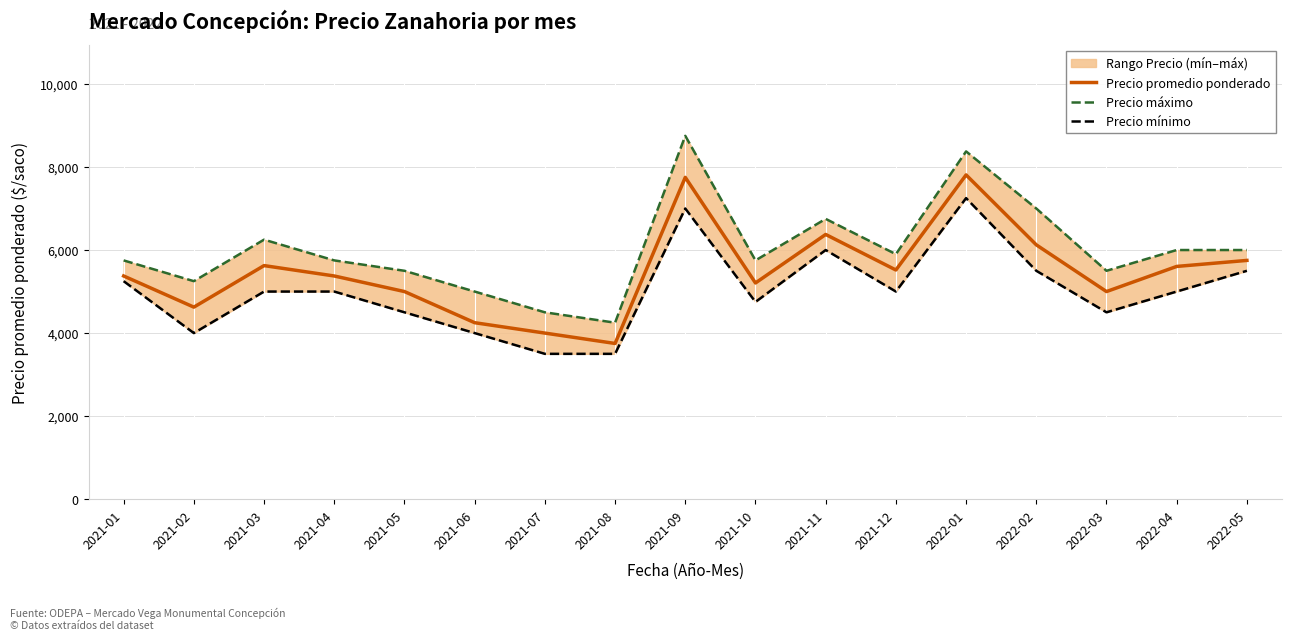

What position from the left is 2022-03?

15